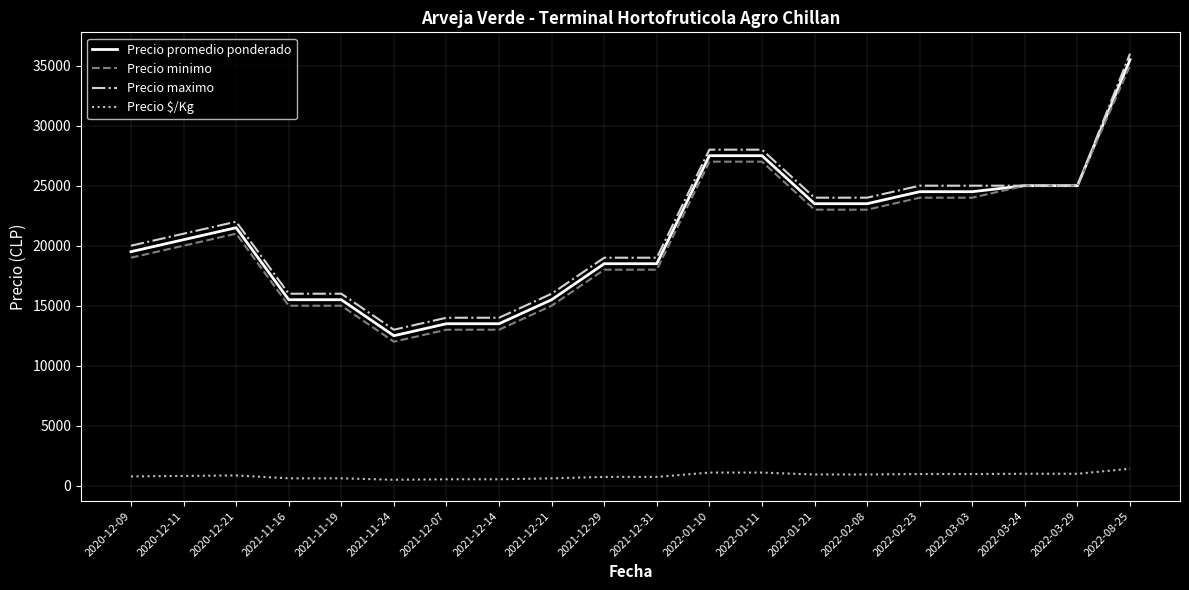

True or false: Precio maximo has a value of 13768 at 2020-12-11.

False